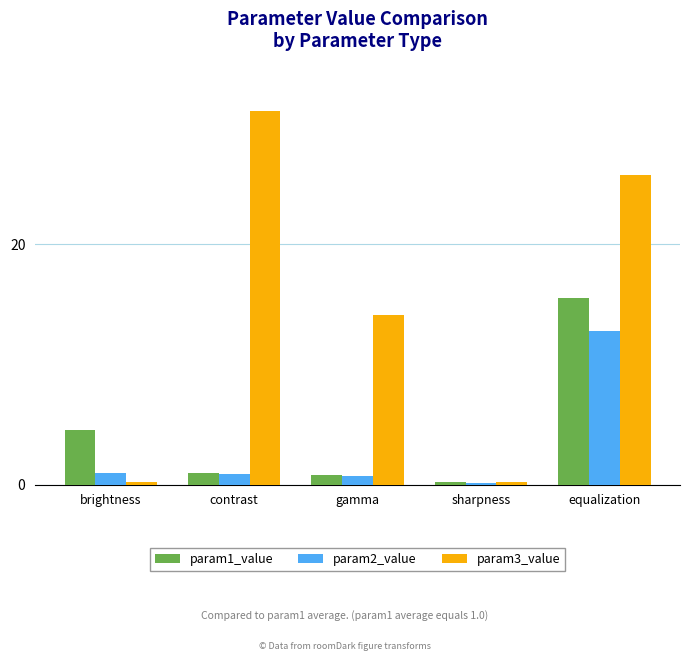

What is the greatest value displayed?

31.1